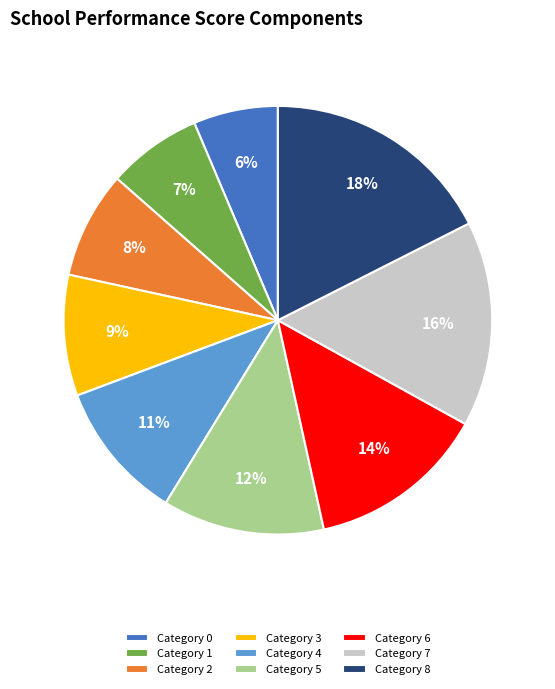

The Category 3 slice represents 1% of the pie. True or false?

False